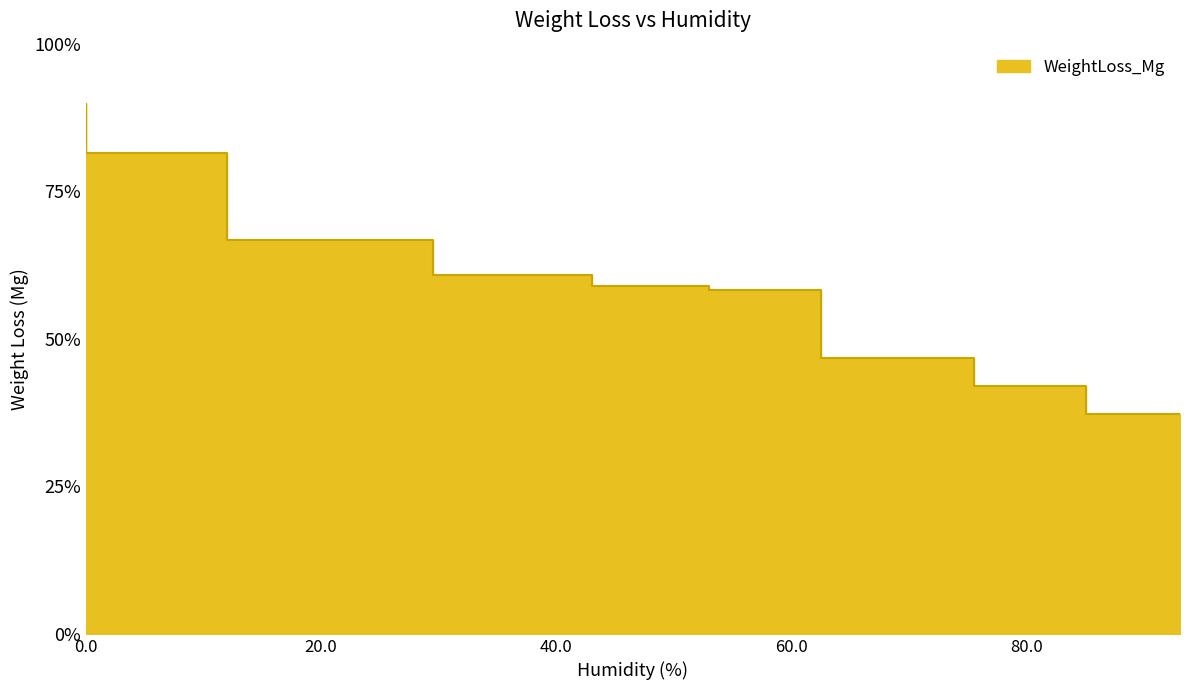

What is the sum of all values?

54.2